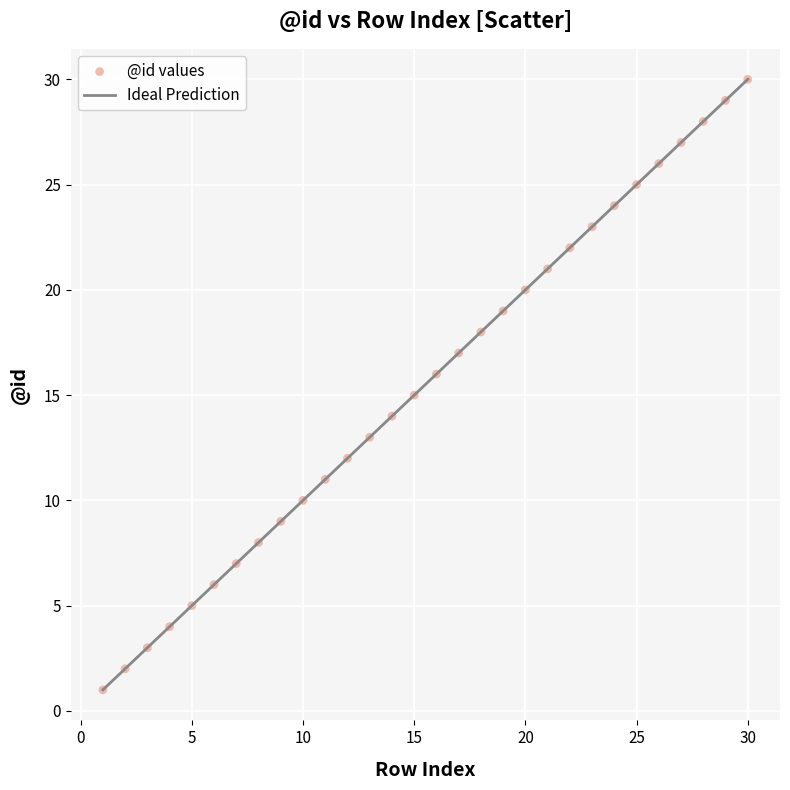

What is the range of X values (max minus min)?

29